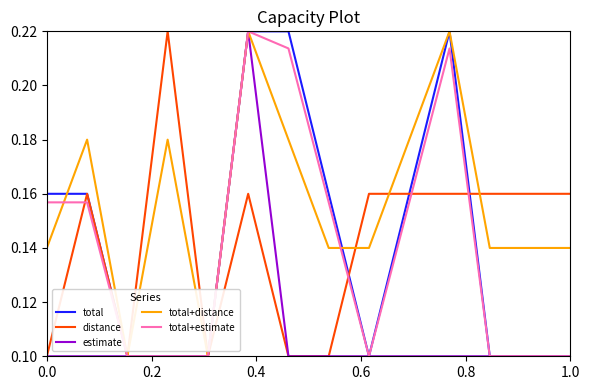

Which series has the largest total across all categories?

total+distance